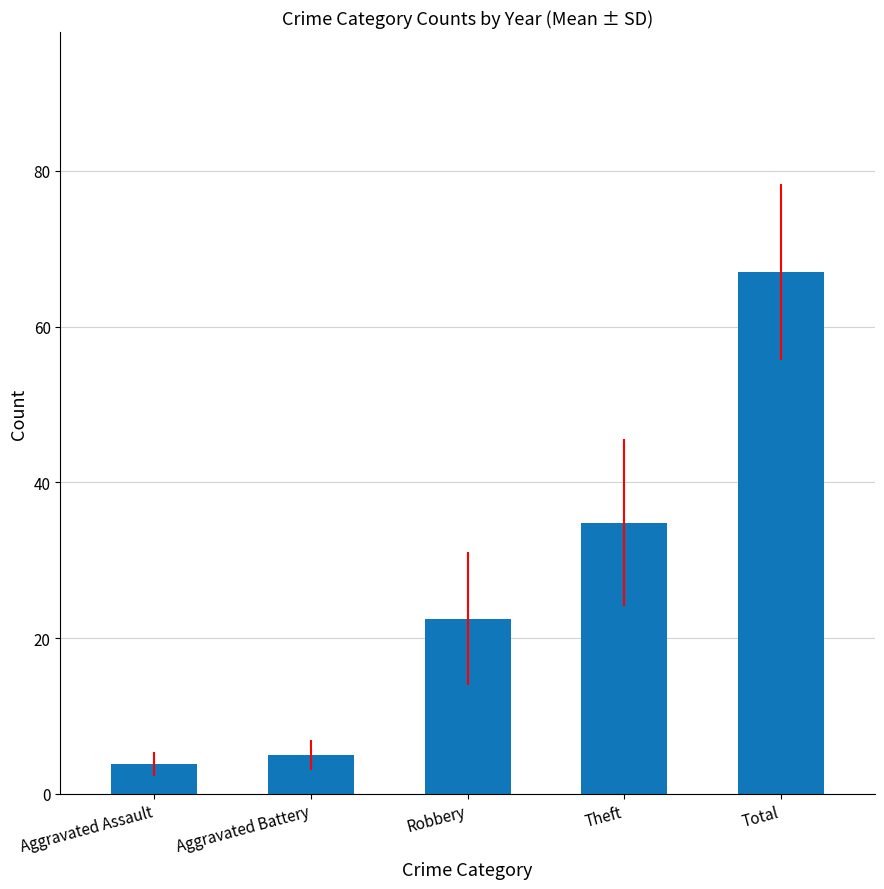

What is the sum of all values?

133.2